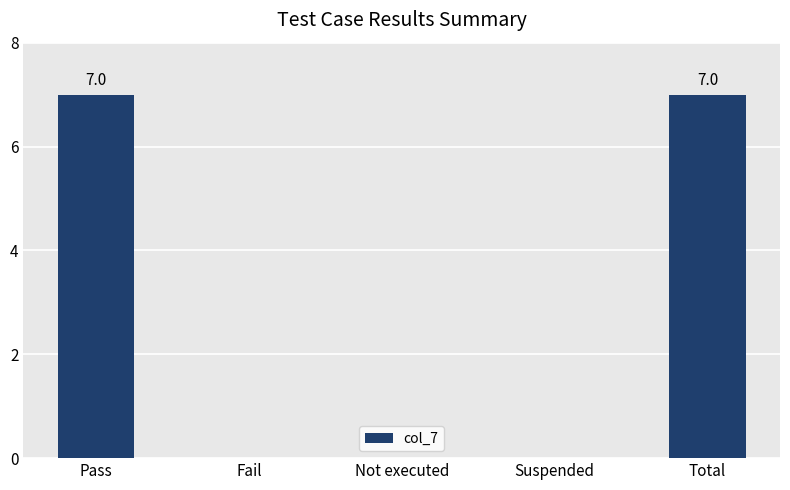

Reading left to right, extract all data points from this chart.

Pass=7	Fail=0	Not executed=0	Suspended=0	Total=7